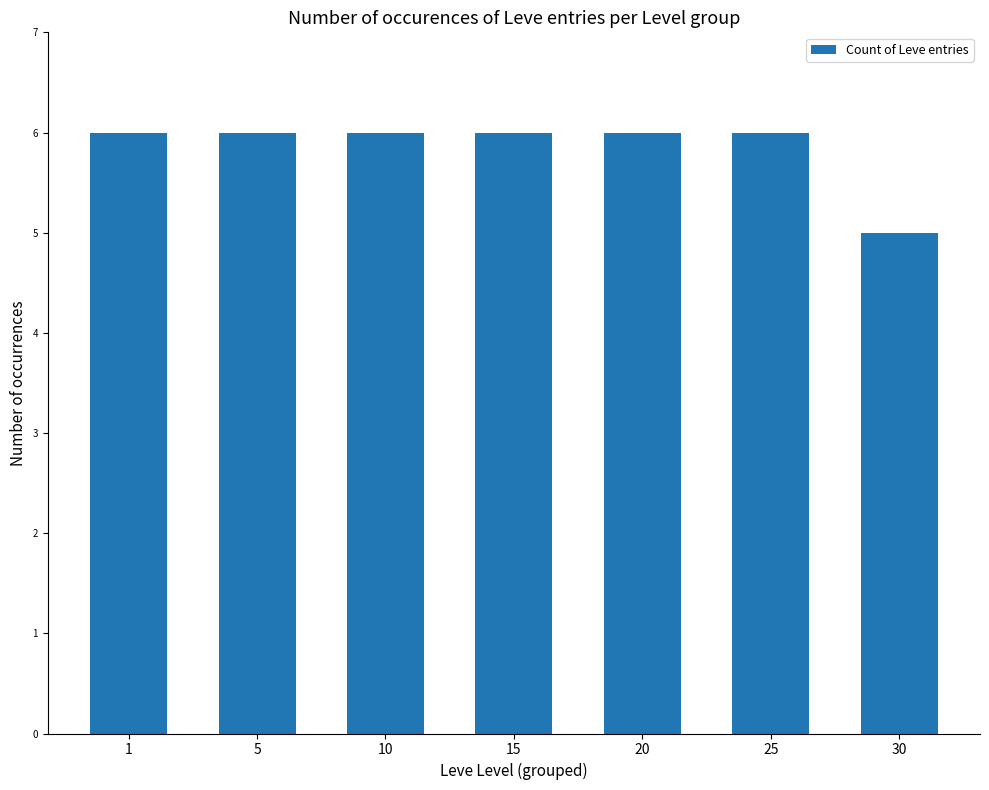

The value at 15 is 2. True or false?

False